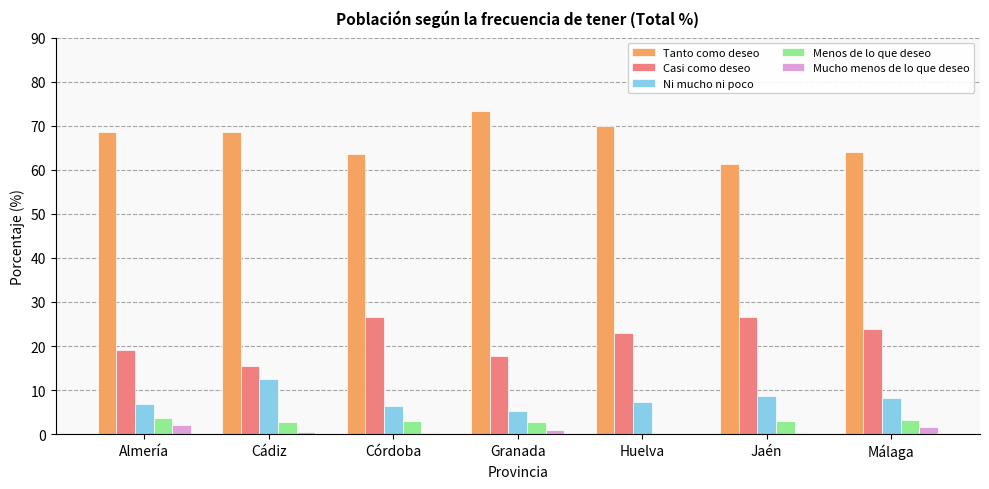

The value of Casi como deseo at Huelva is 13.8. True or false?

False